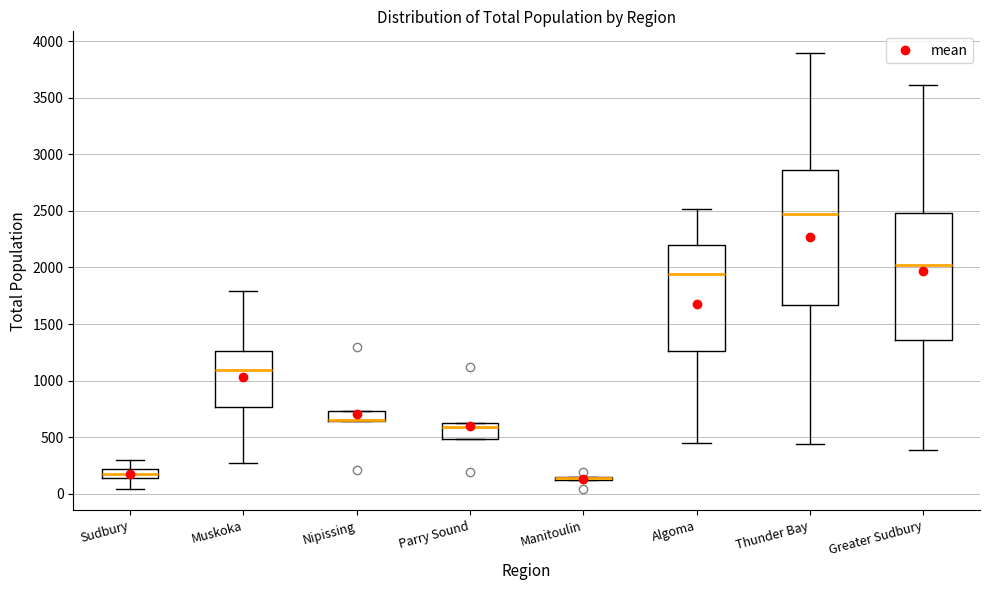

Where does the lower whisker of the box for Algoma end on the y-axis? The values are not printed on the chart, so give them approximately, as read against the axis.

450